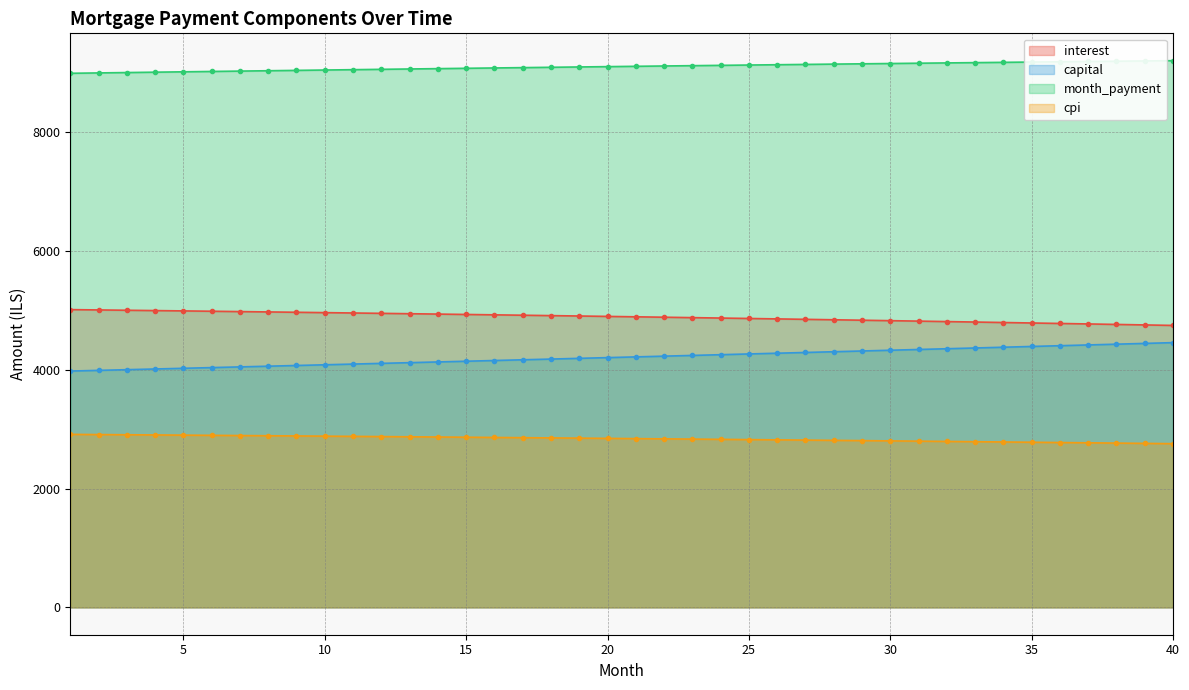

Does the chart have visible grid lines?

Yes